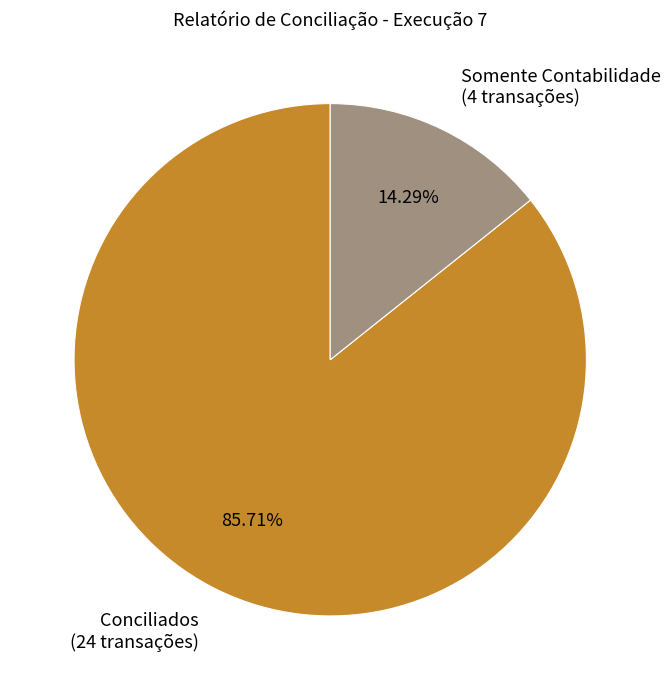

What is the smallest slice in the pie chart?

Somente Contabilidade (4 transações)